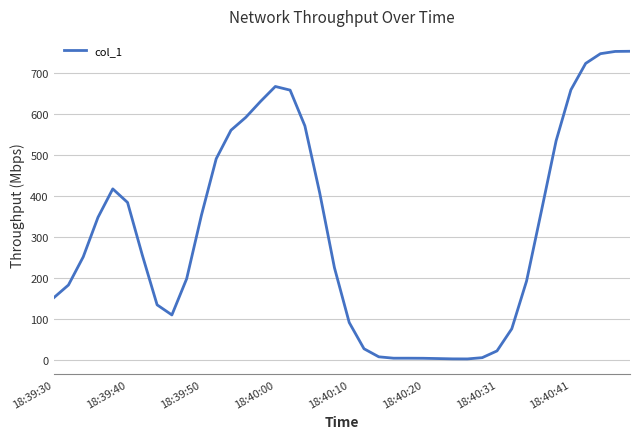

What is the maximum value shown in the chart?

754.3